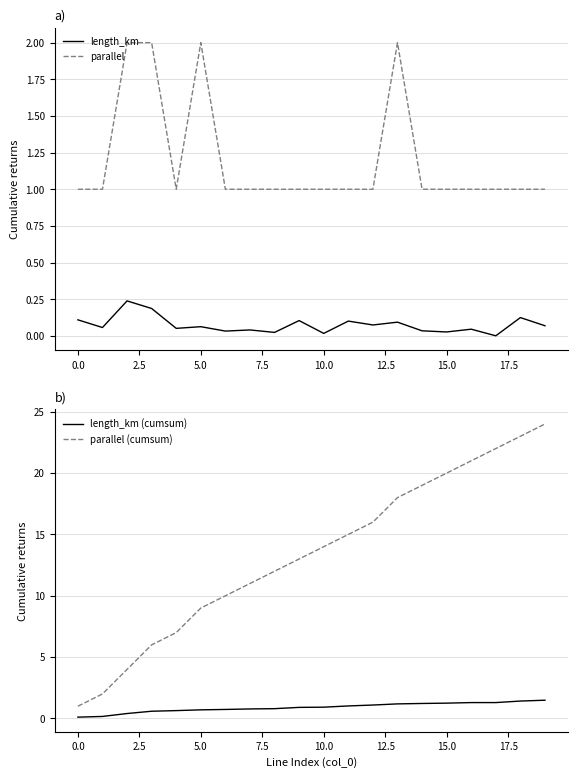

True or false: length_km and parallel cross at least once.

False